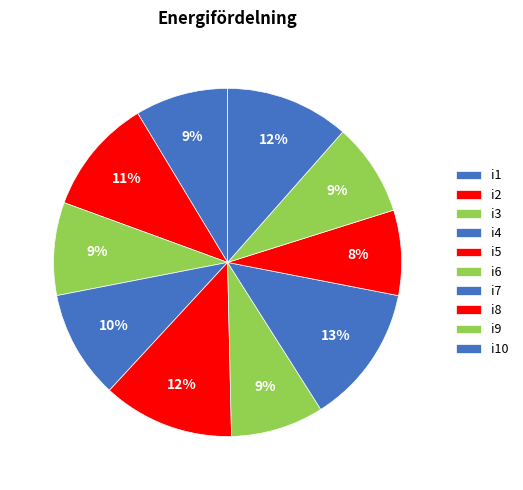

To the nearest percent, what percentage of the pie is i2?

11%